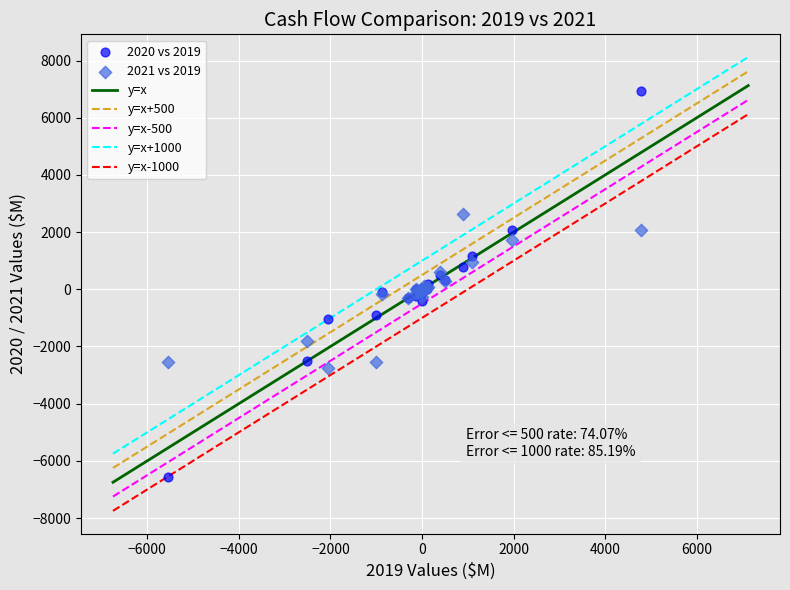

Which series contains the highest Y value?

2020 vs 2019